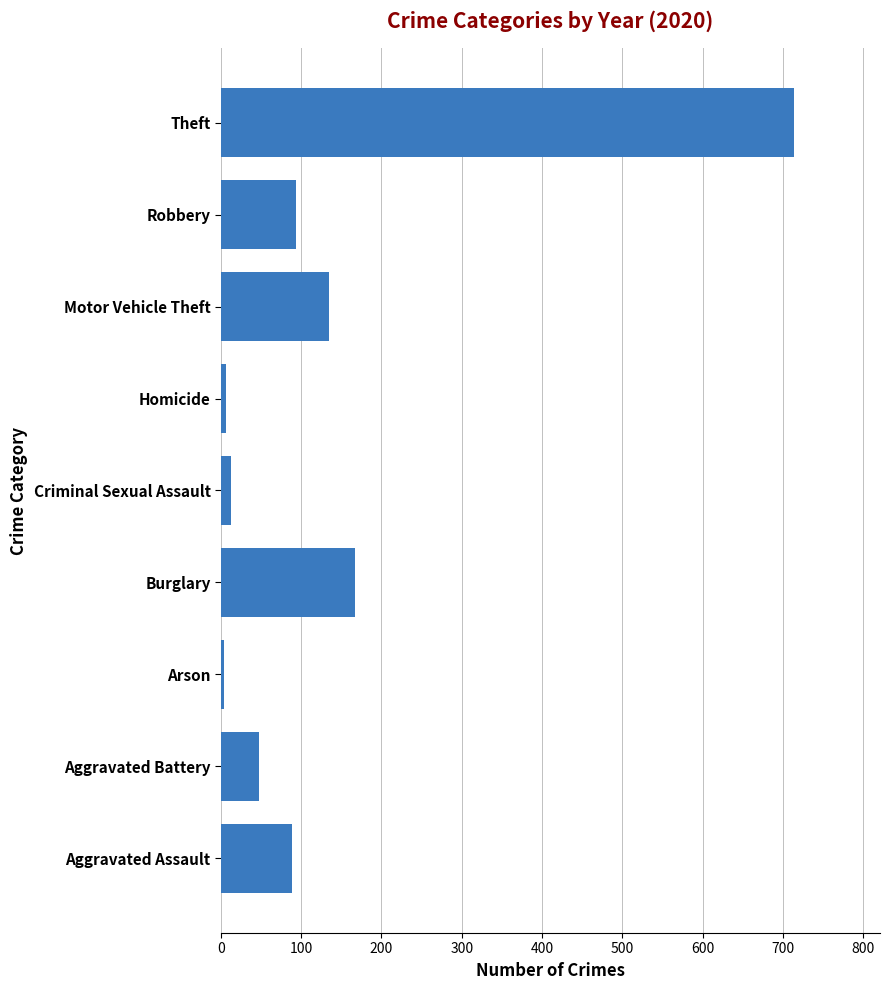

At which label is the value closest to 359?

Burglary